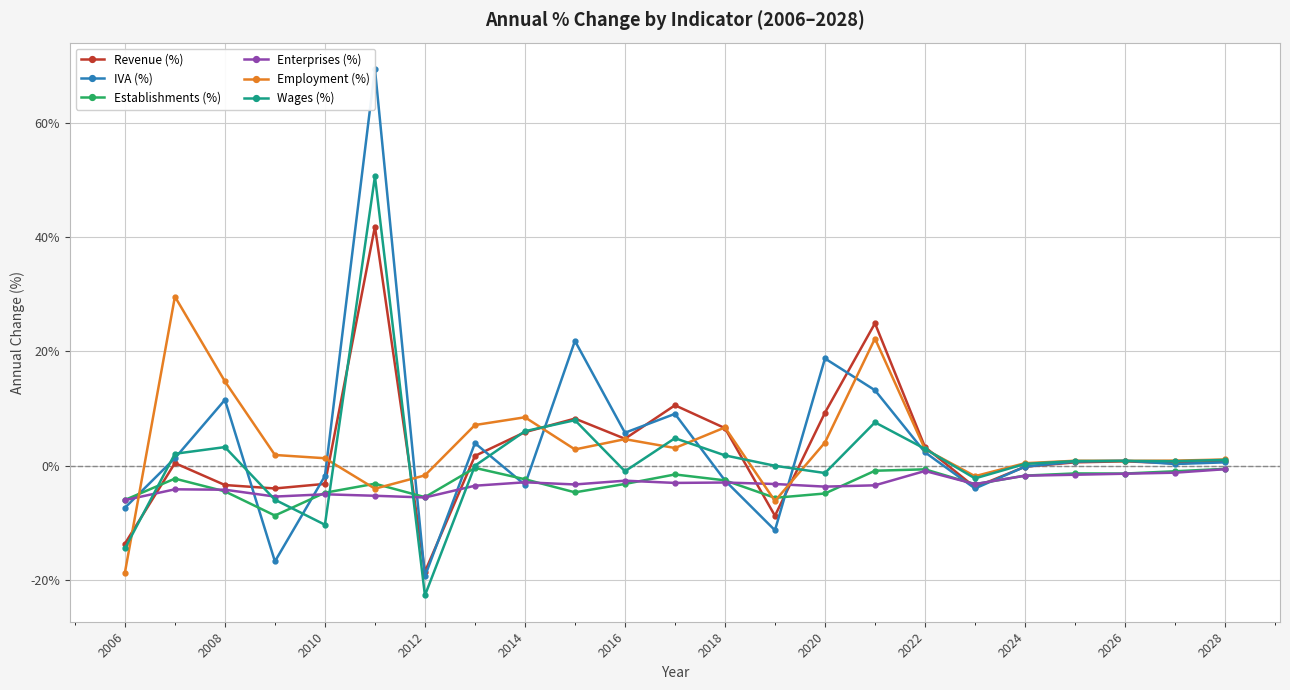

What value does the Establishments (%) series have at 2008?

-4.5